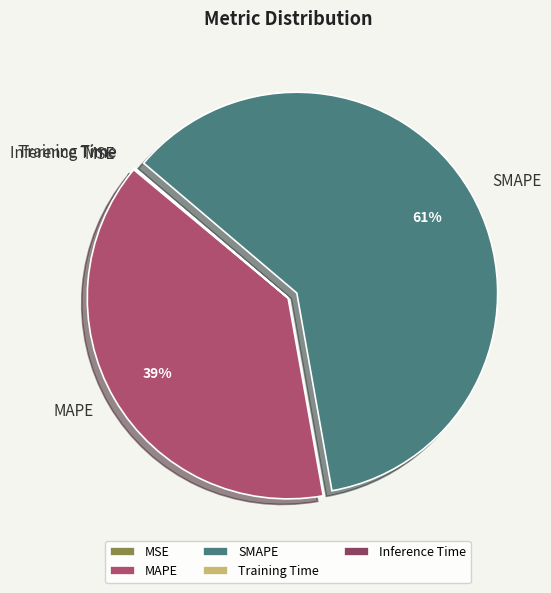

To the nearest percent, what is the average slice percentage?

20%